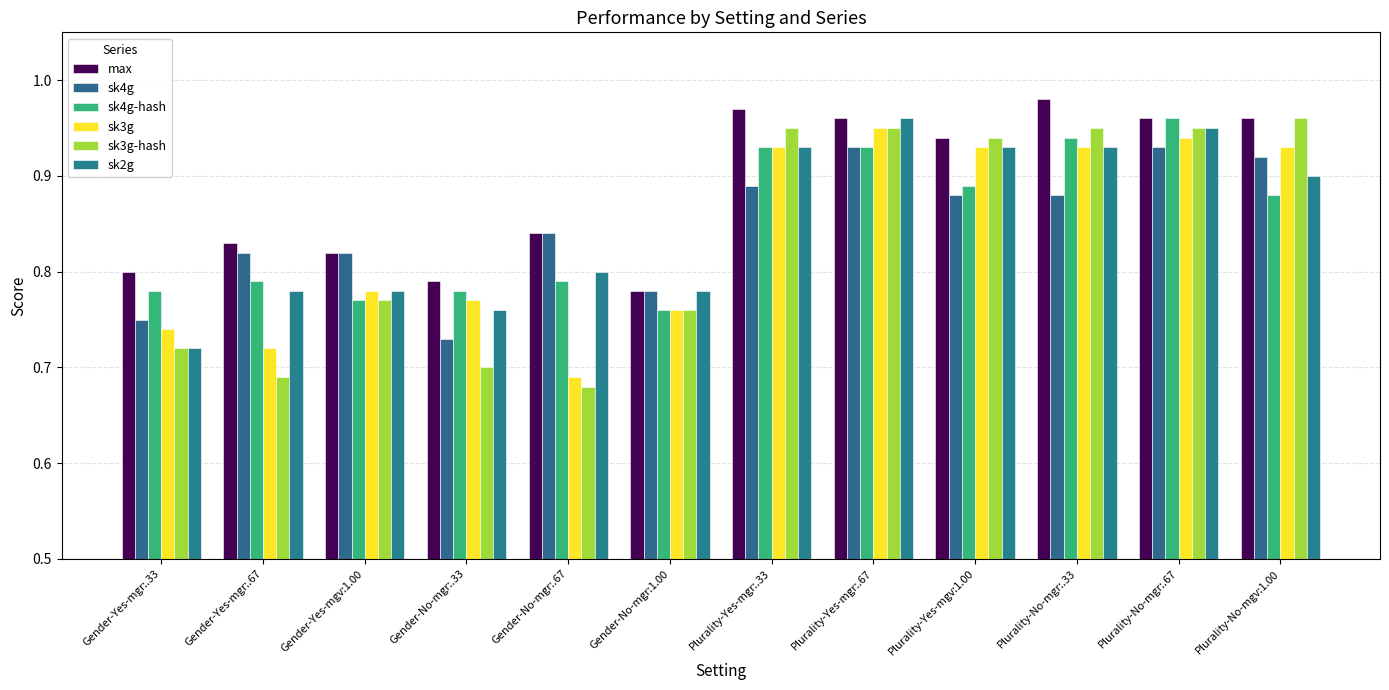

What is the maximum value shown in the chart?

1.0